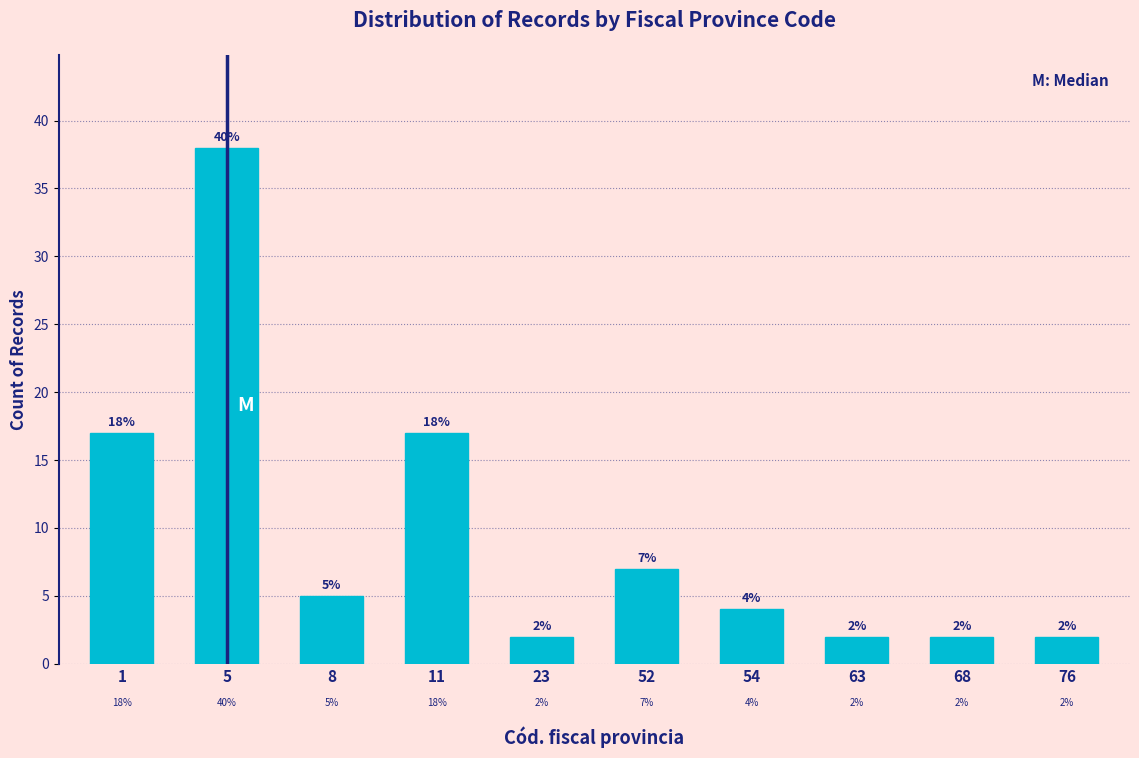

Reading left to right, list all the values displayed in this chart.

1=17	5=38	8=5	11=17	23=2	52=7	54=4	63=2	68=2	76=2